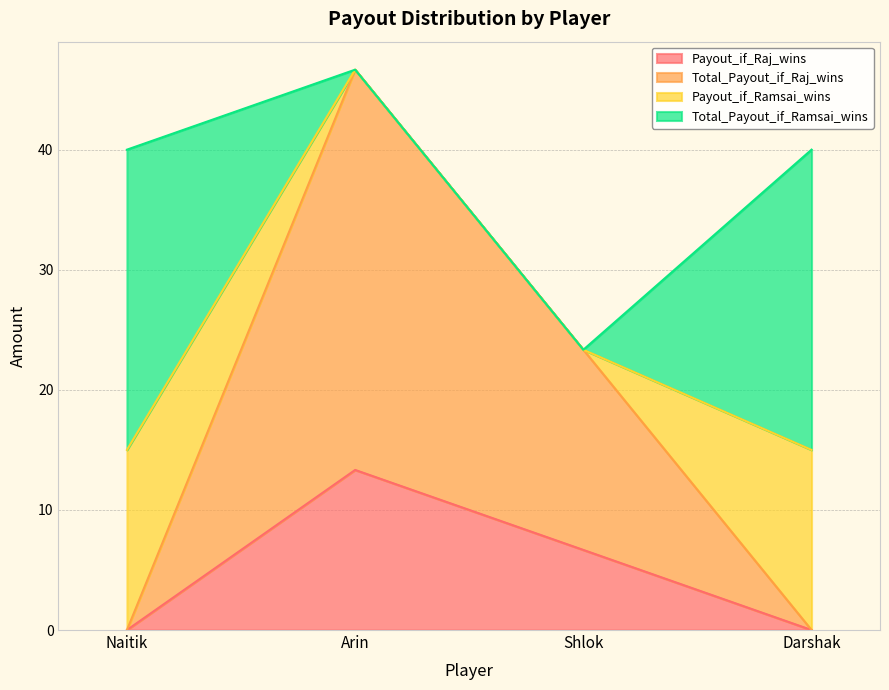

Between Shlok and Naitik, which is larger?

Shlok